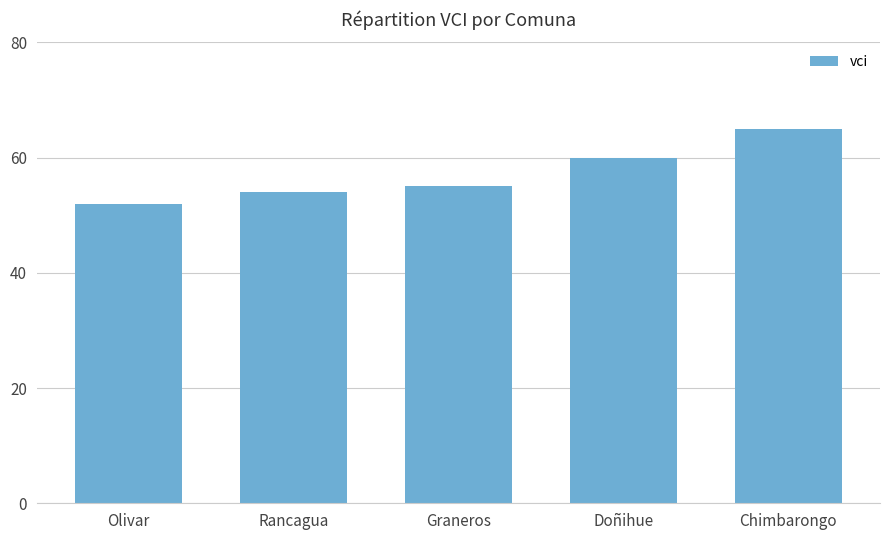

Reading right to left, transcribe all the data shown in this chart.

65	60	55	54	52